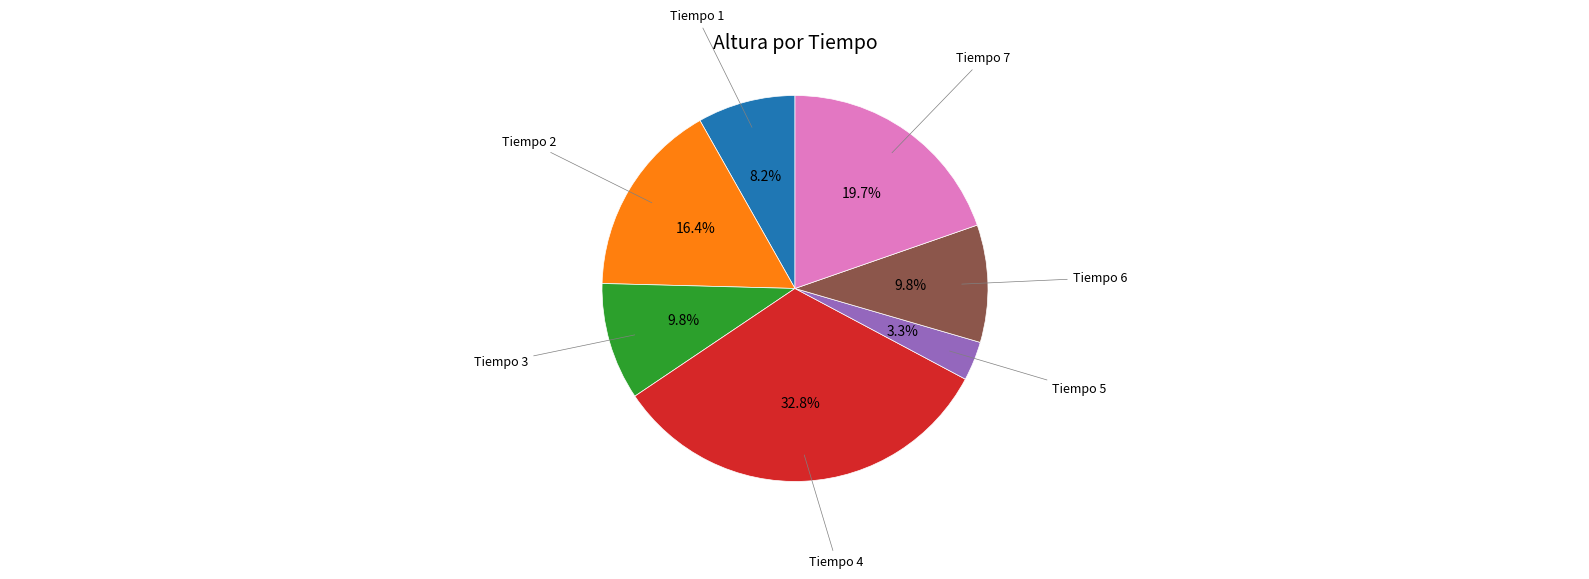

Is there a majority slice in this chart?

No